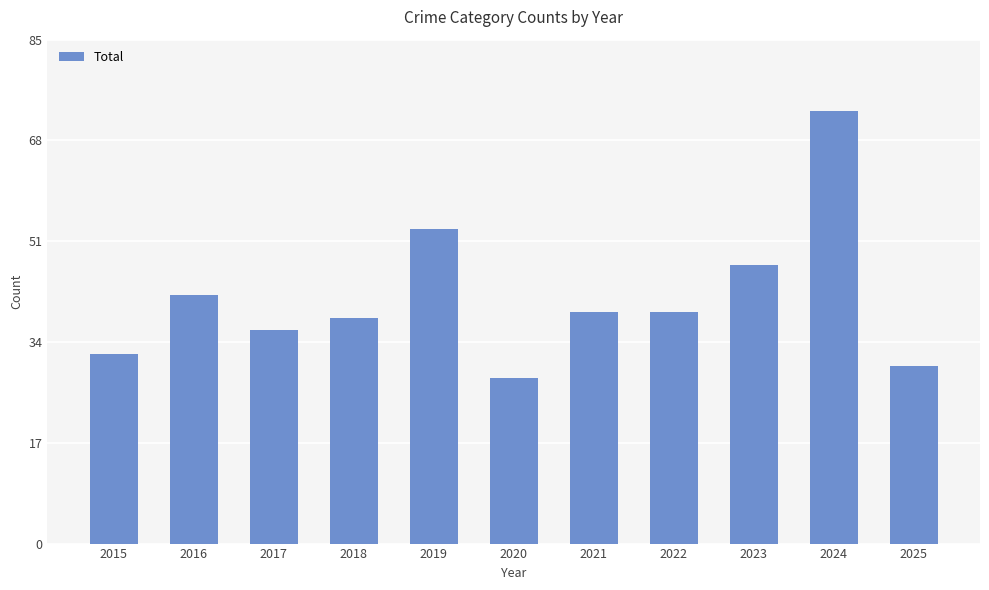

How many categories are shown in the chart?

11